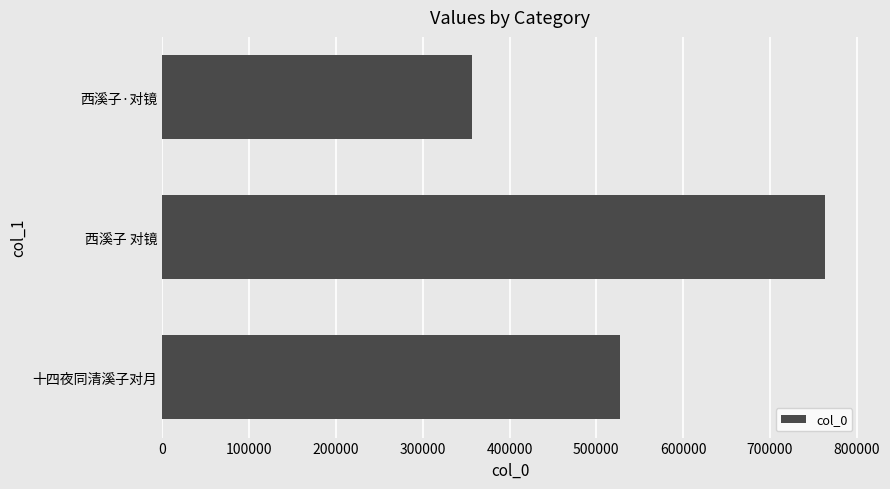

What is the minimum value shown in the chart?

356254